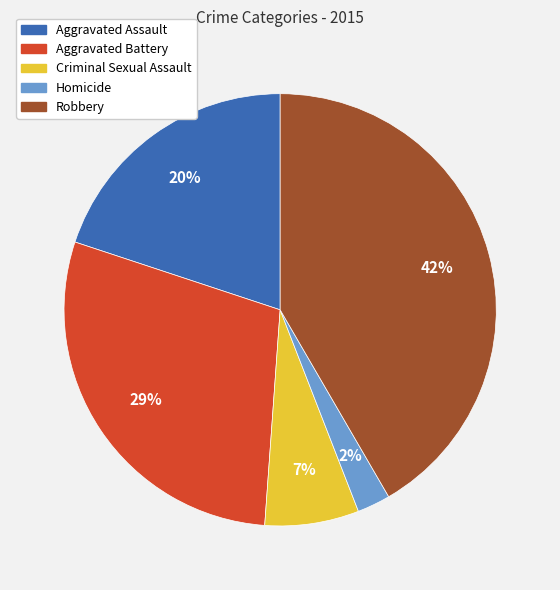

Which has a higher value, Aggravated Battery or Homicide?

Aggravated Battery